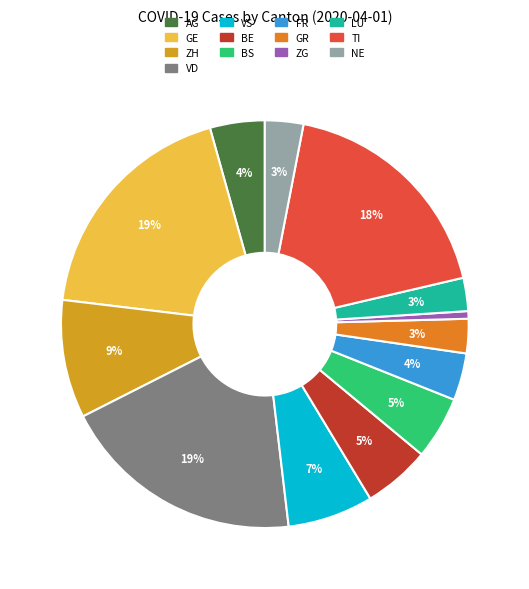

Between BE and AG, which is larger?

BE